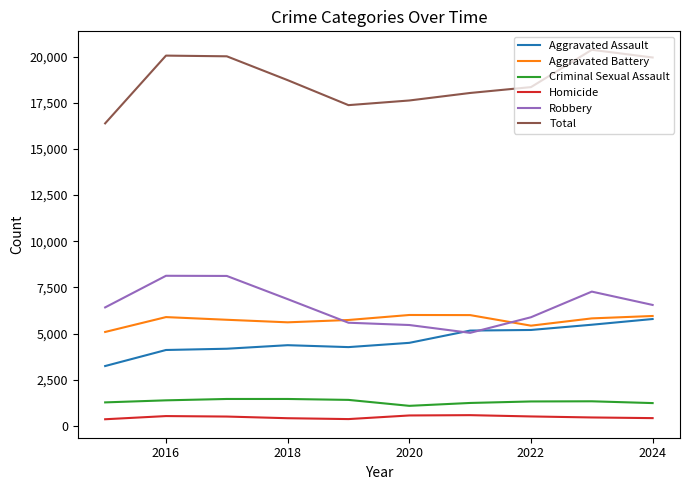

Which series has the largest total across all categories?

Total